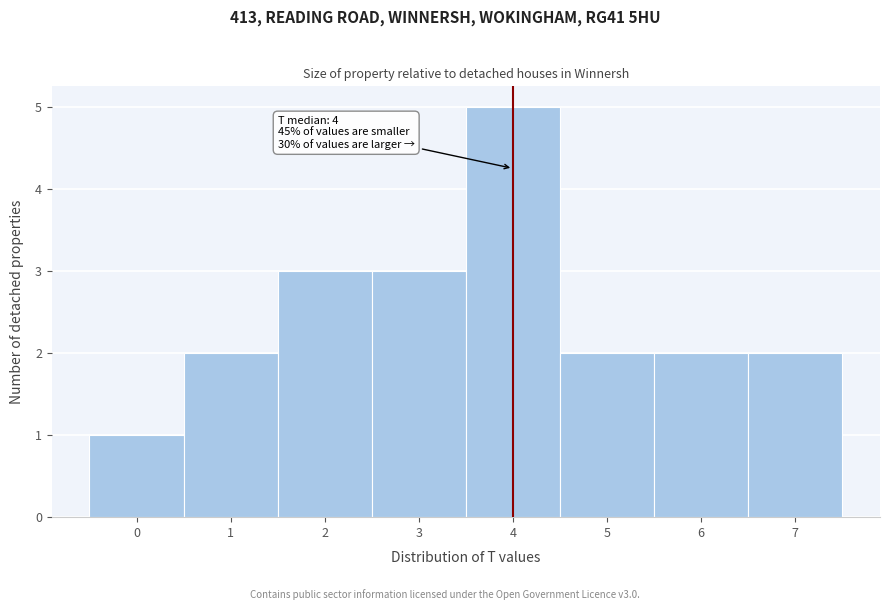

Over which range of the x-axis is the bar tallest?

3.5 to 4.5